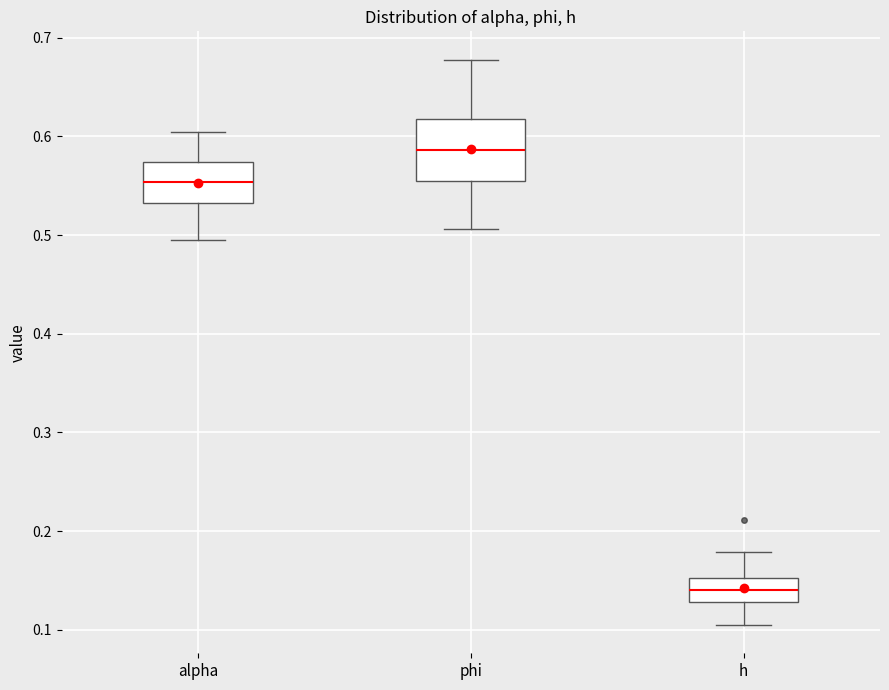

Where does the upper whisker of the box for h end on the y-axis? The values are not printed on the chart, so give them approximately, as read against the axis.

0.18